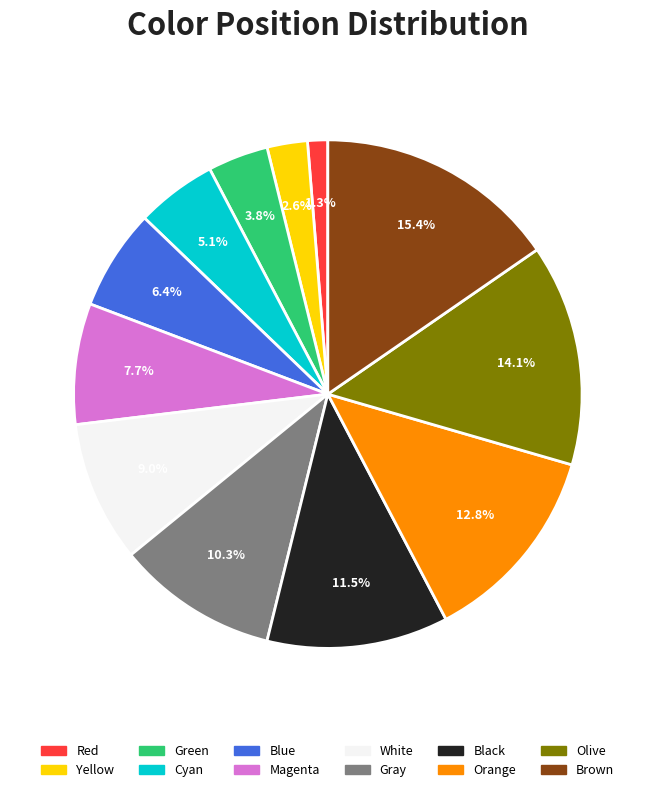

To the nearest percent, what is the difference between the largest and smallest slice percentages?

14%